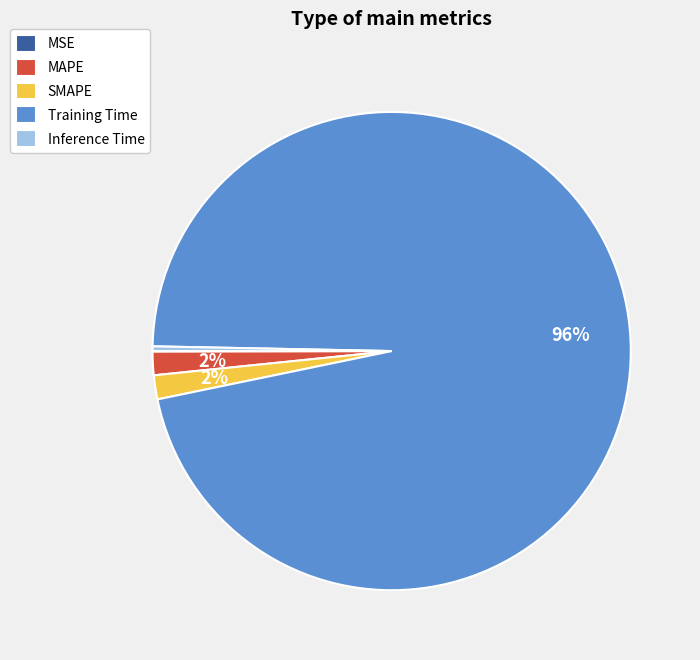

Which slice is the largest?

Training Time